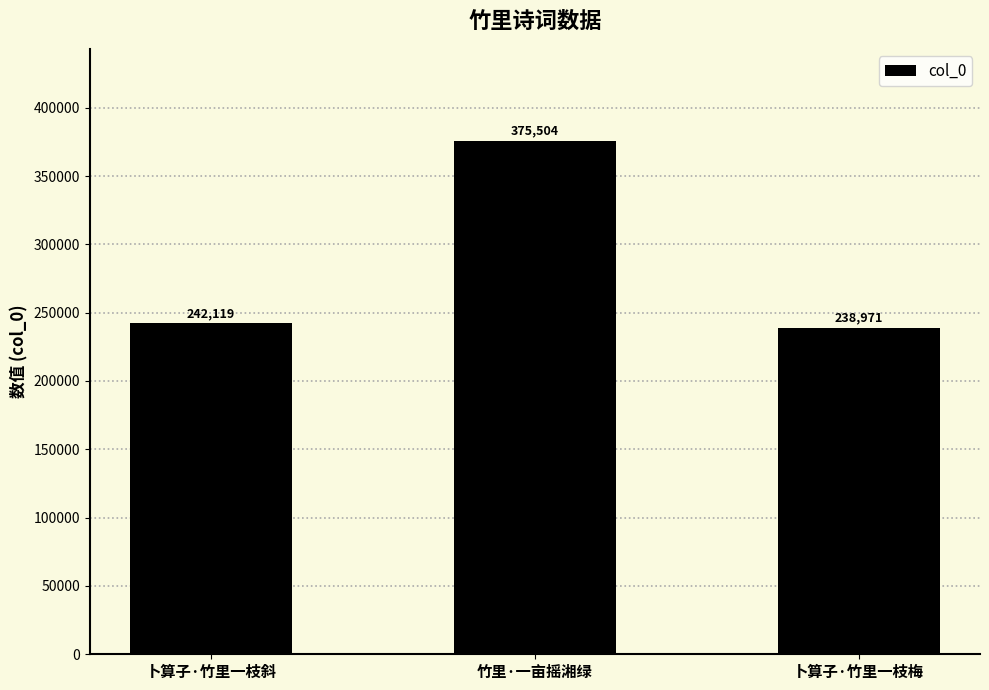

What is the sum of all values?

856594